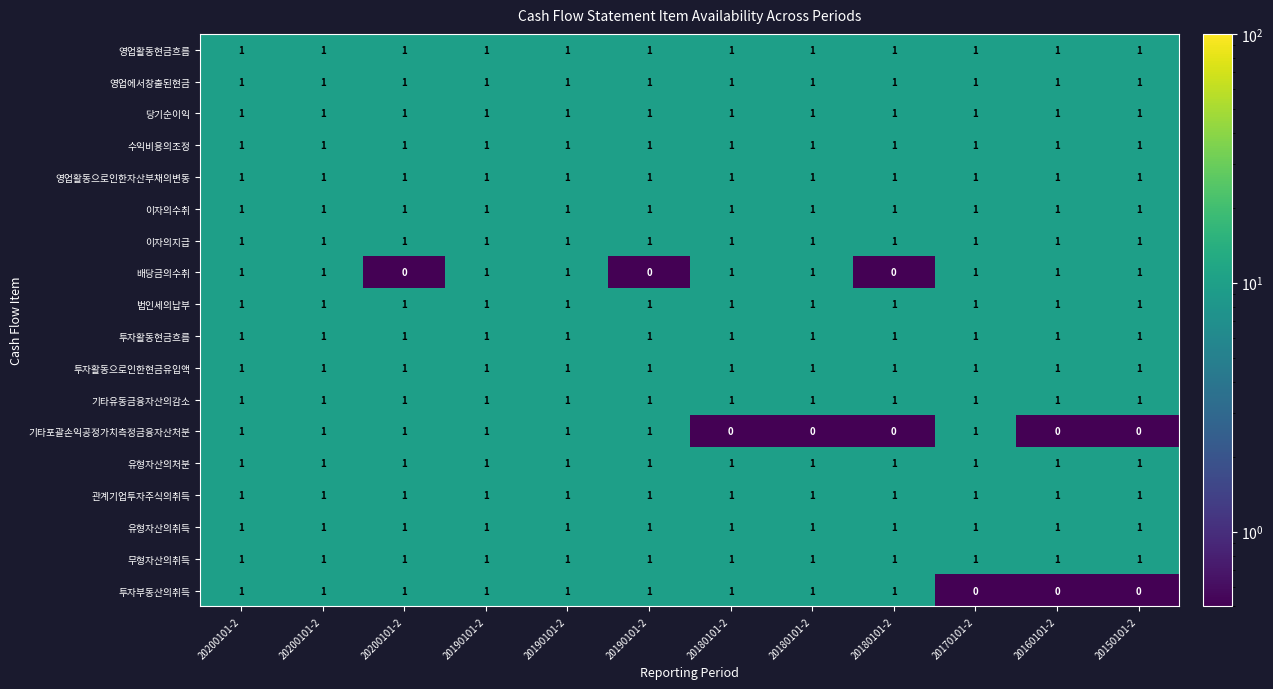

Which series has the widest spread of values?

배당금의수취